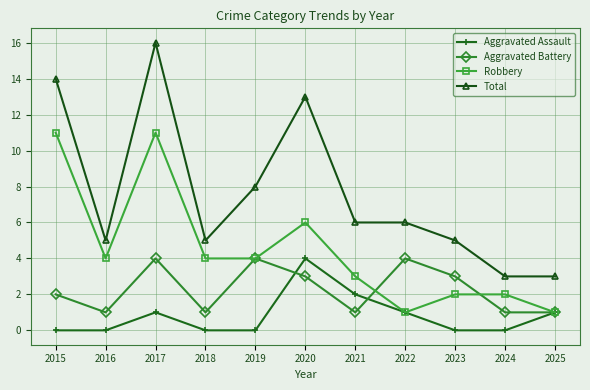

Rank the series by their average value, from highest to lowest.

Total, Robbery, Aggravated Battery, Aggravated Assault